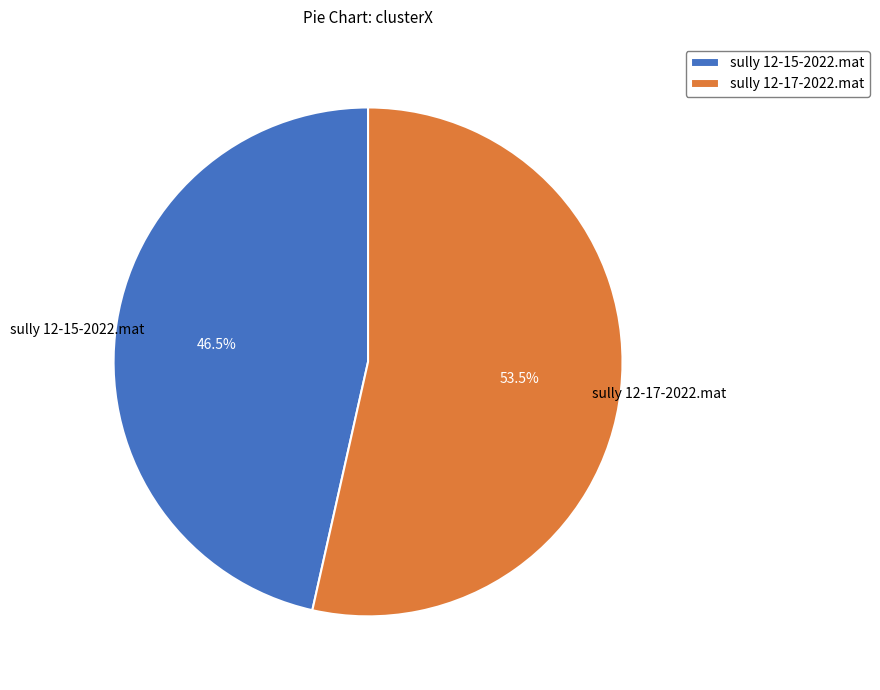

What is the ratio of the value at sully 12-15-2022.mat to the value at sully 12-17-2022.mat?

0.9